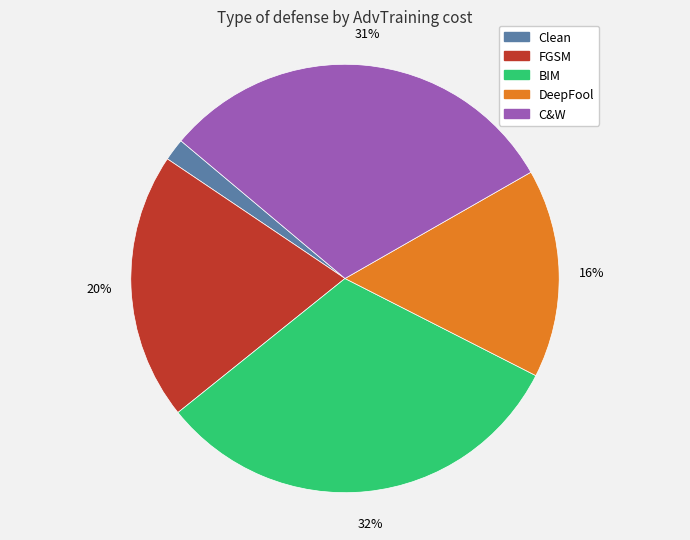

How many segments does this pie chart have?

5